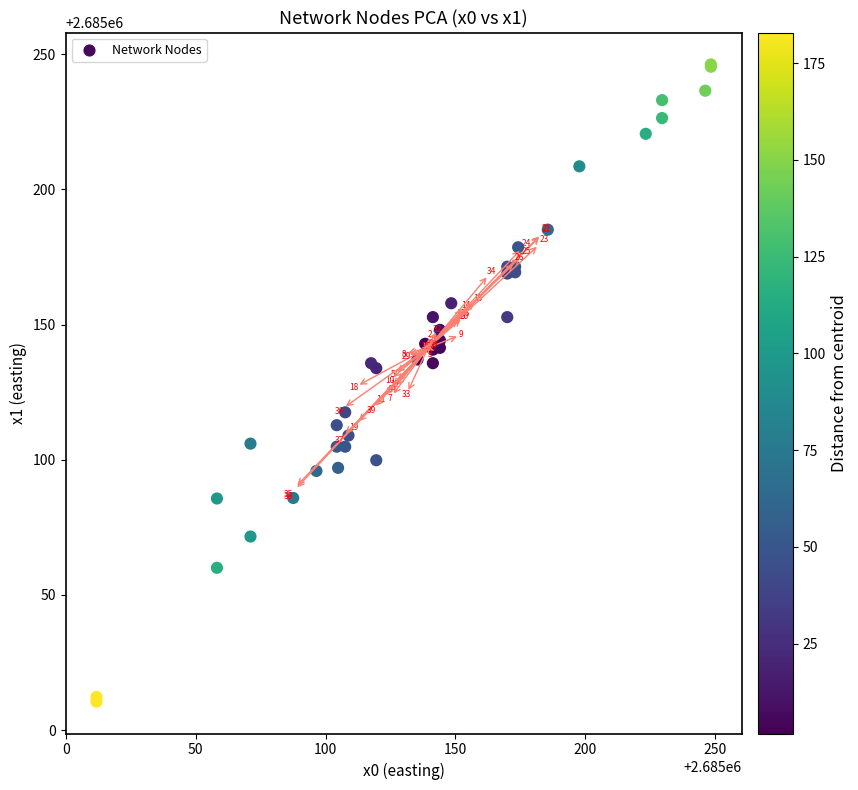

What Y value in the scatter plot is closest to 2685128?

2685133.9